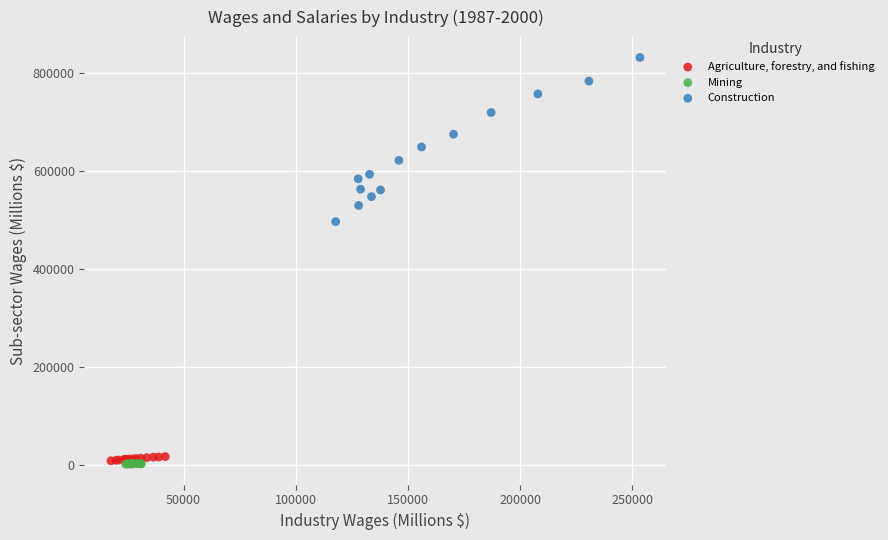

Which series reaches the maximum Y coordinate?

Construction